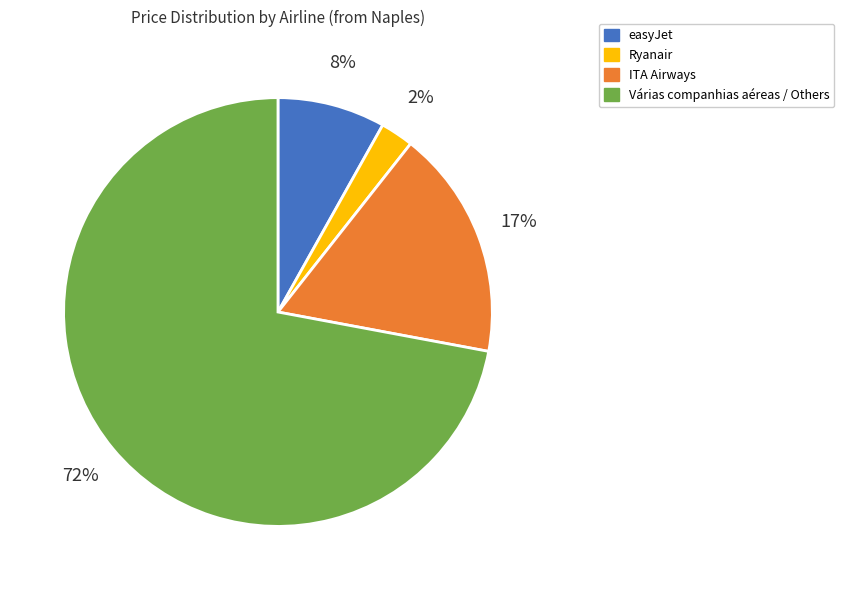

Between Várias companhias aéreas / Others and easyJet, which is larger?

Várias companhias aéreas / Others